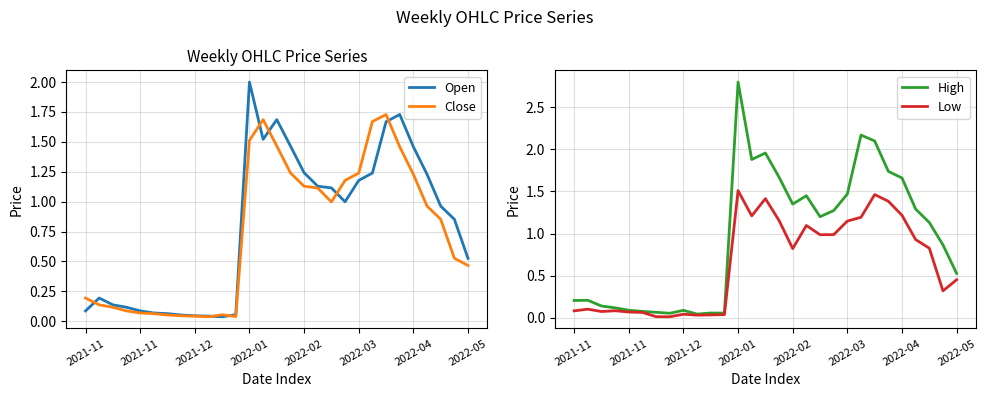

In Close, how many points are higher than both neighbors (excluding endpoints)?

3